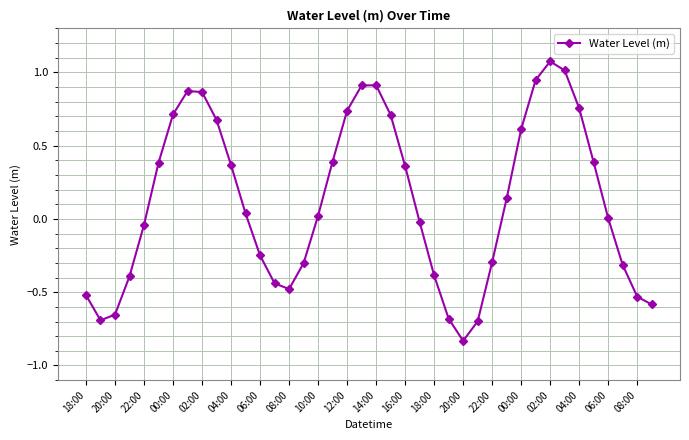

What is the difference between the maximum and second lowest values?

1.8